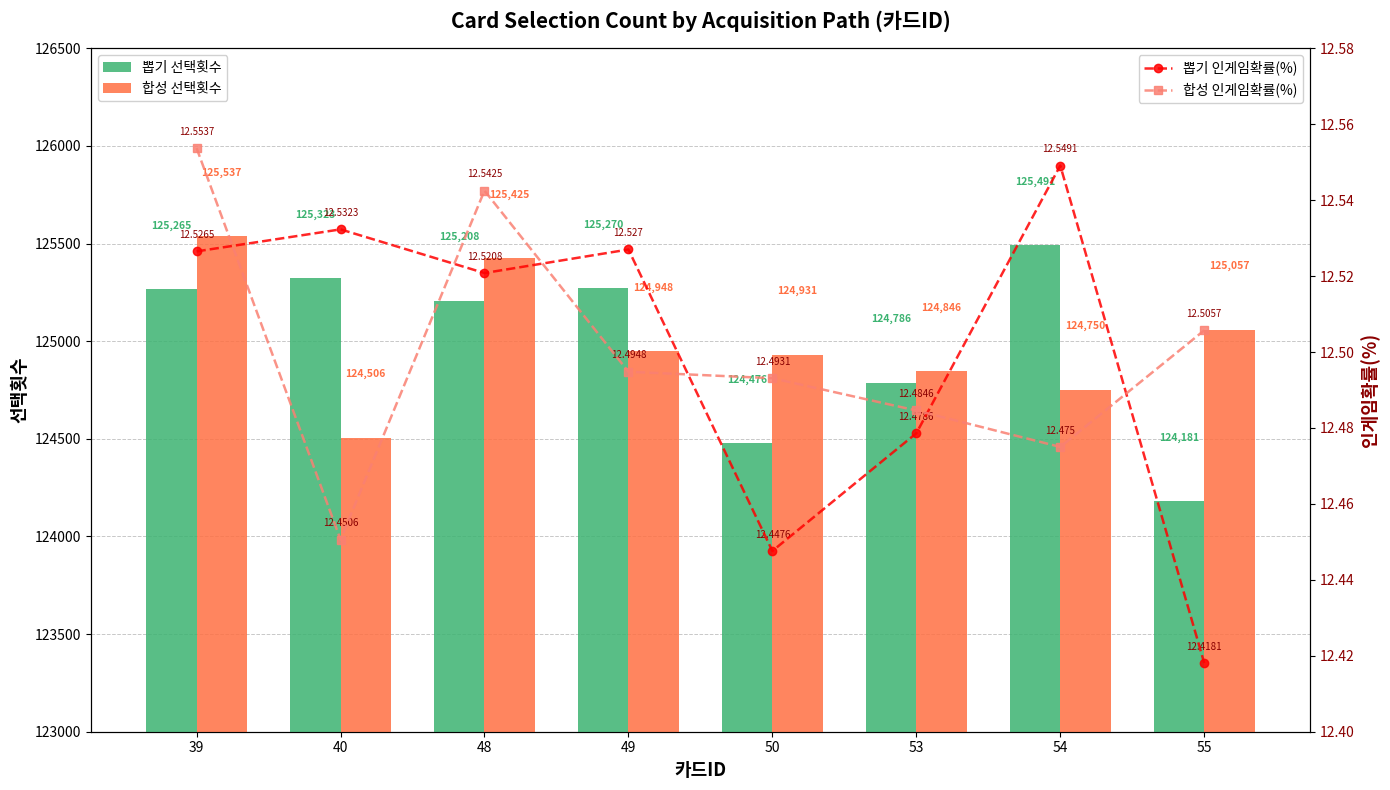

What is the sum of all 합성 선택횟수 values?

1000000